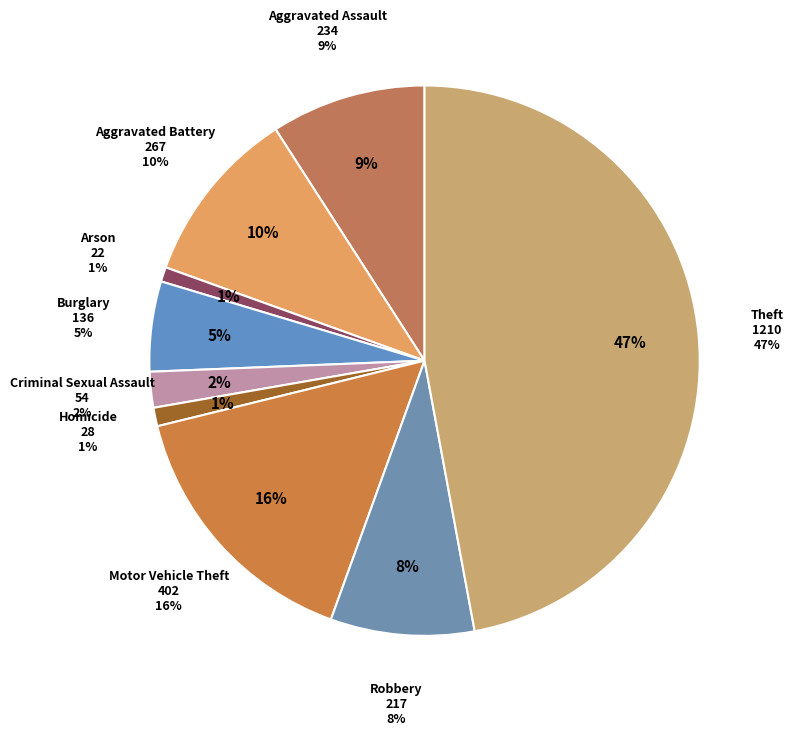

How many slices are in this pie chart?

9